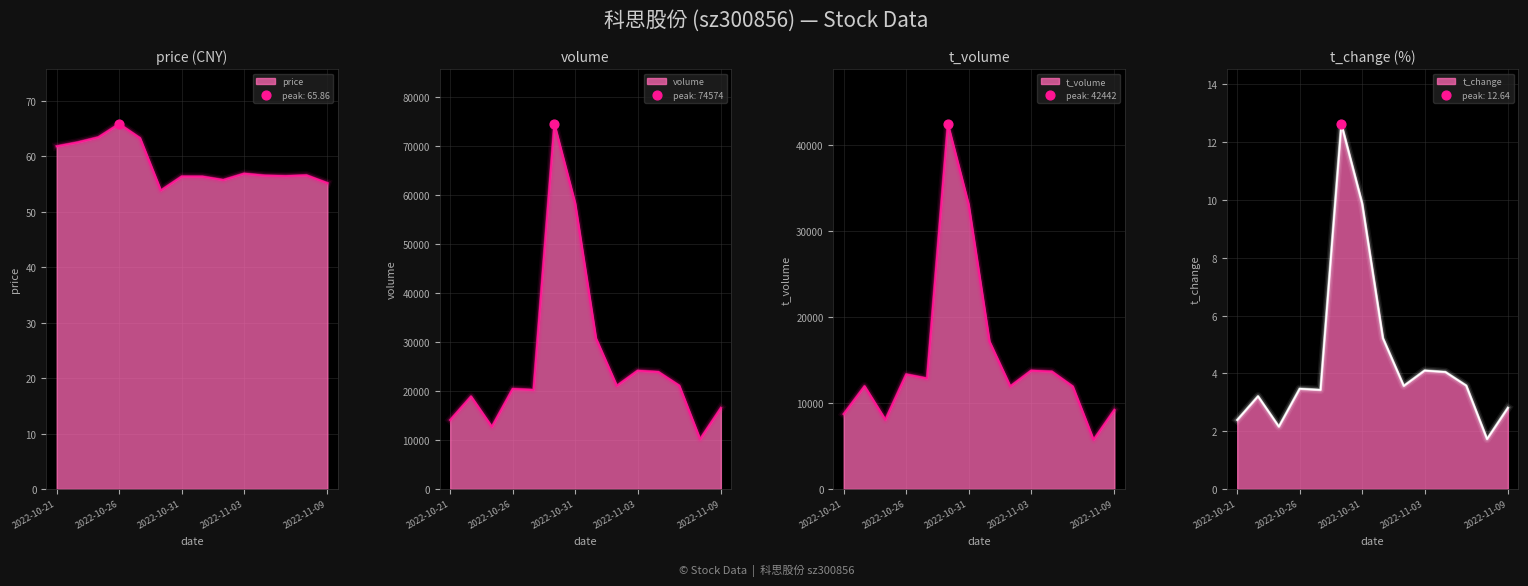

What are all the series names shown in the legend?

price, volume, t_volume, t_change